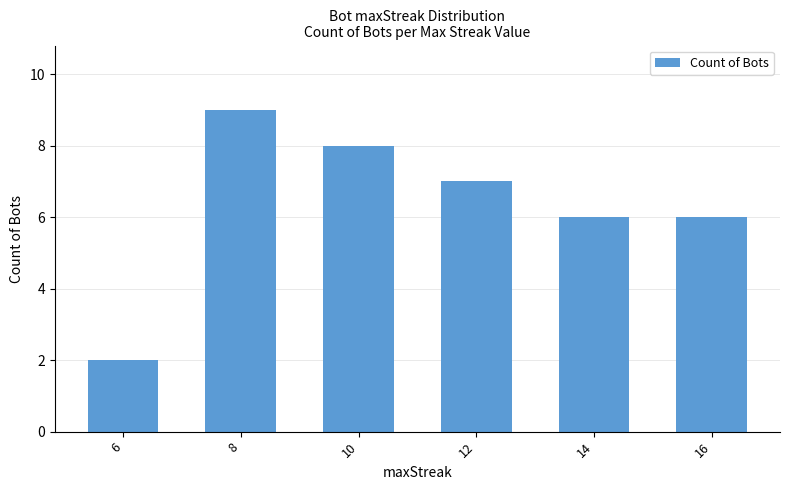

What is the value of the 5th bar from the left?

6